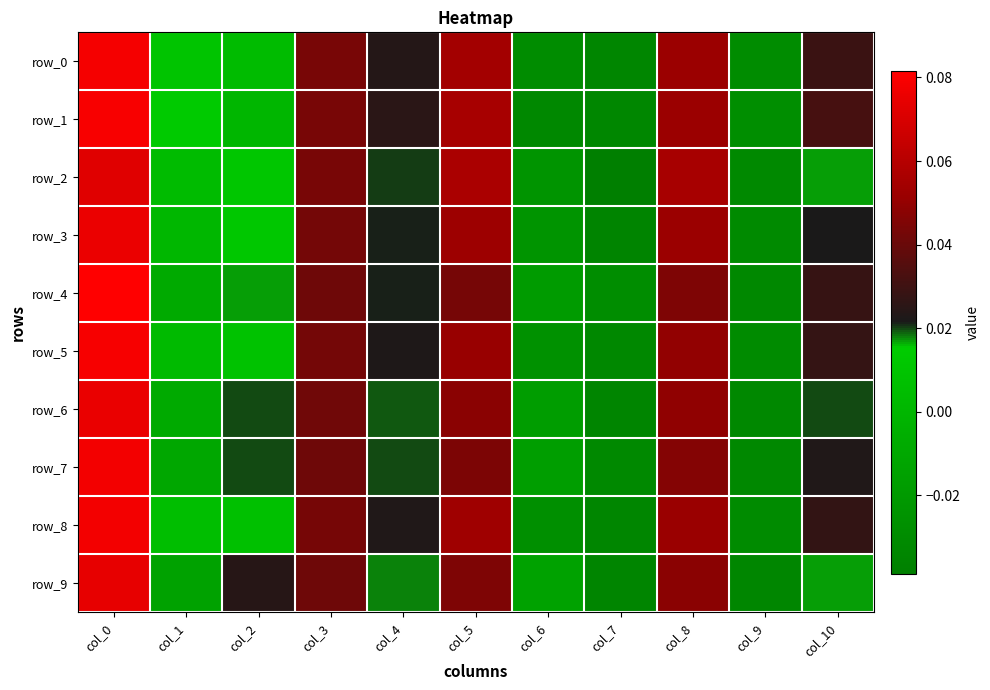

Which label corresponds to the largest value in the chart?

col_0